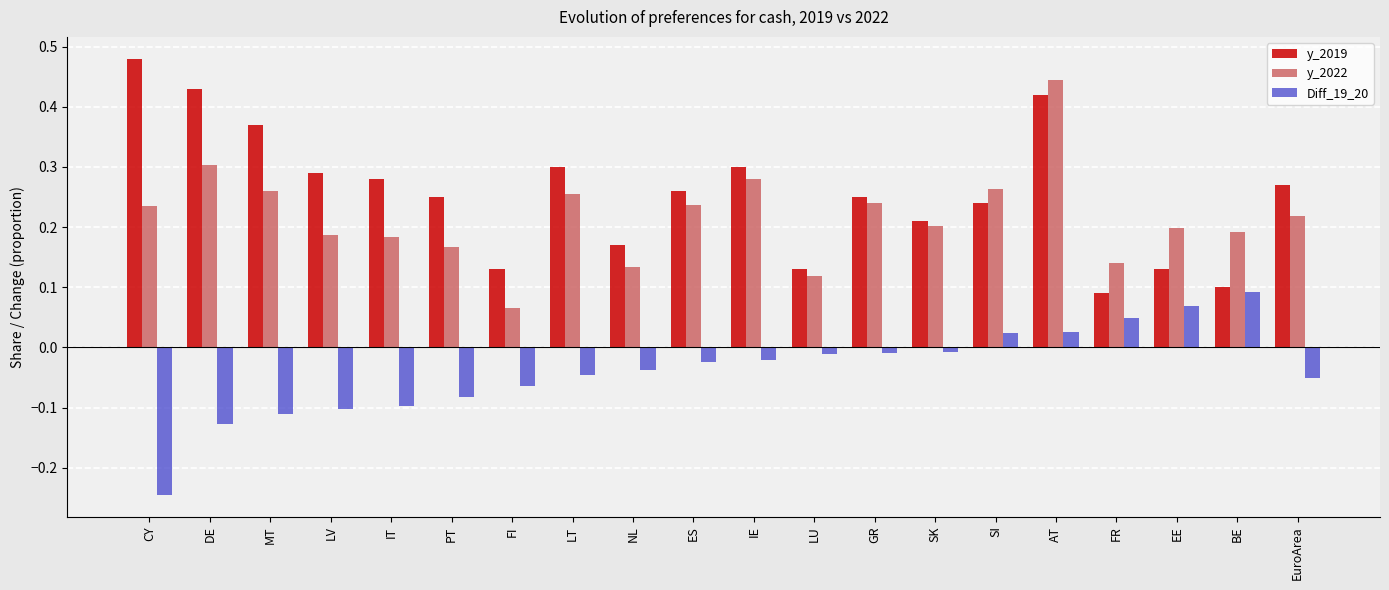

What are all the series names shown in the legend?

y_2019, y_2022, Diff_19_20